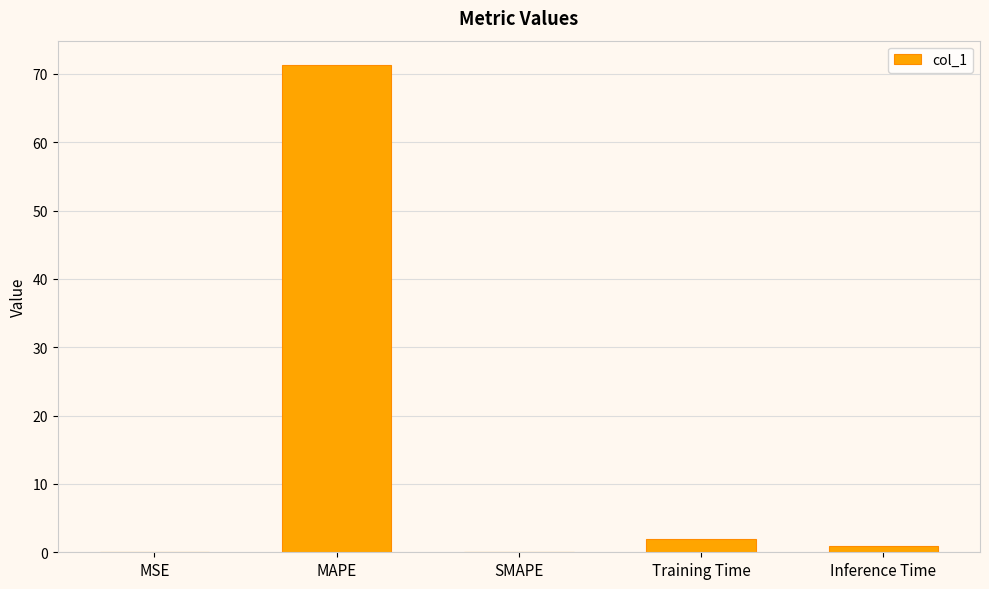

The value at SMAPE is 0.0. True or false?

True